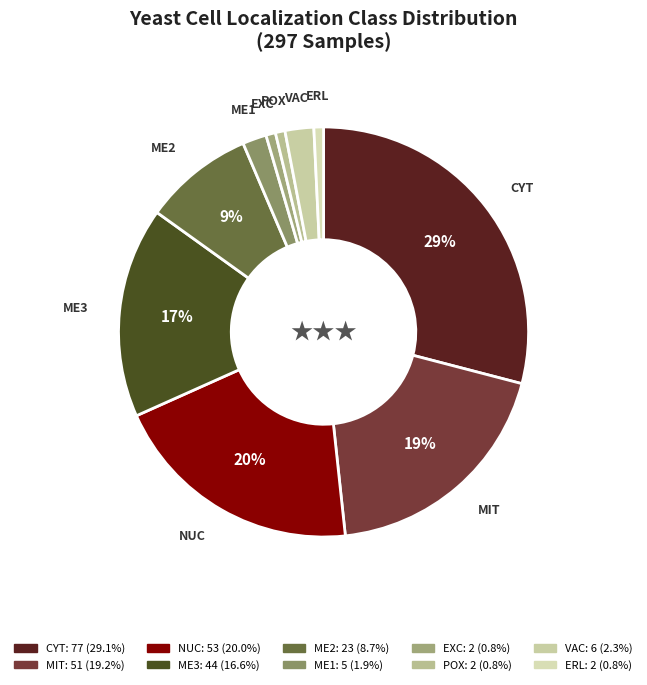

Which has a higher value, ME1 or ME3?

ME3